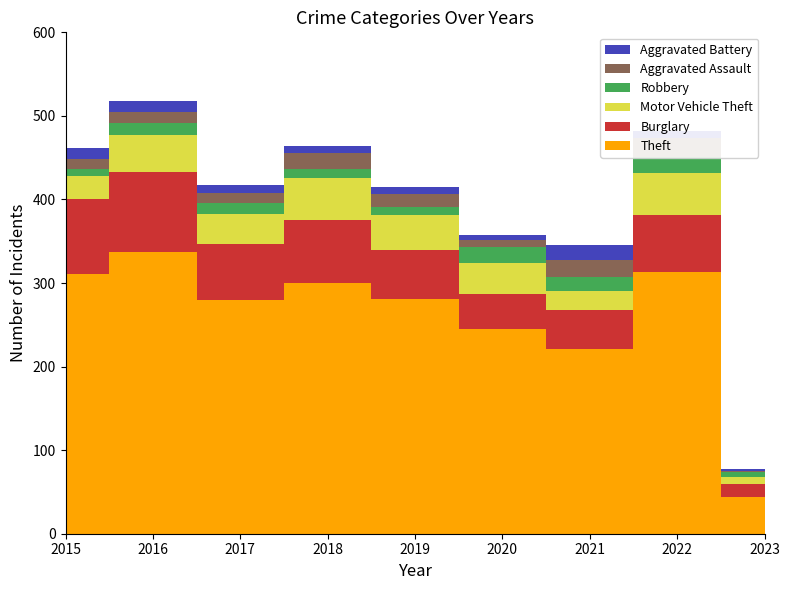

Reading right to left, list all the values displayed in this chart.

Theft: 2023=44	2022=313	2021=221	2020=245	2019=281	2018=300	2017=280	2016=337	2015=311
Burglary: 2023=16	2022=69	2021=47	2020=42	2019=58	2018=76	2017=67	2016=96	2015=90
Motor Vehicle Theft: 2023=8	2022=50	2021=23	2020=37	2019=43	2018=50	2017=36	2016=44	2015=27
Robbery: 2023=6	2022=19	2021=16	2020=19	2019=9	2018=11	2017=13	2016=15	2015=8
Aggravated Assault: 2023=1	2022=22	2021=21	2020=9	2019=16	2018=19	2017=12	2016=13	2015=12
Aggravated Battery: 2023=3	2022=9	2021=17	2020=6	2019=8	2018=8	2017=9	2016=13	2015=13